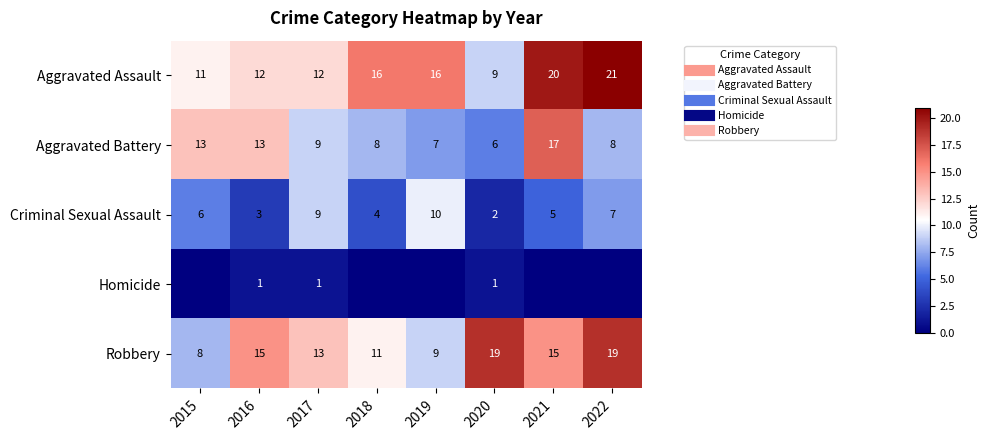

At which category does the chart reach its minimum across all series?

2015